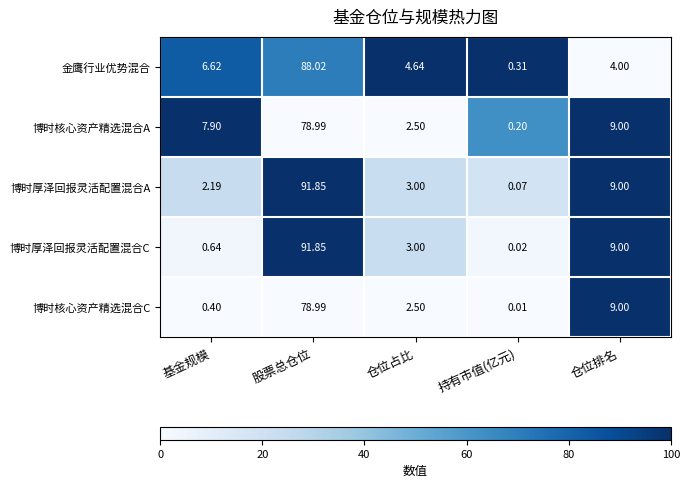

Which series has the largest total across all categories?

博时厚泽回报灵活配置混合A